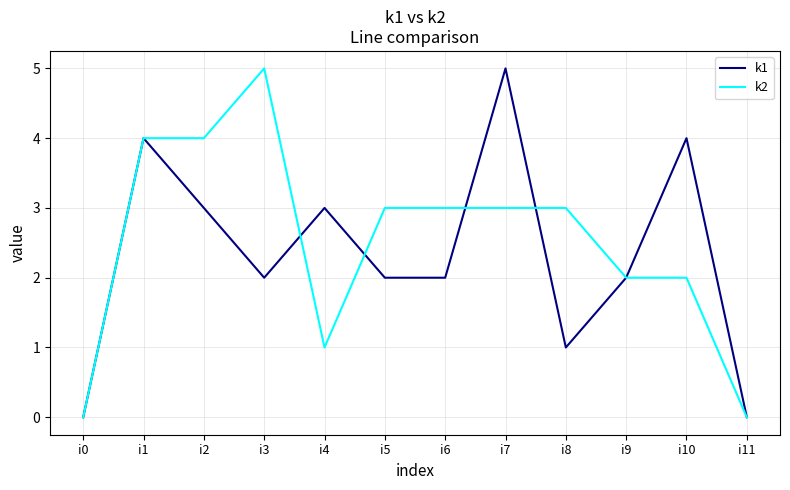

The k2 series shows 2 at i9. True or false?

True